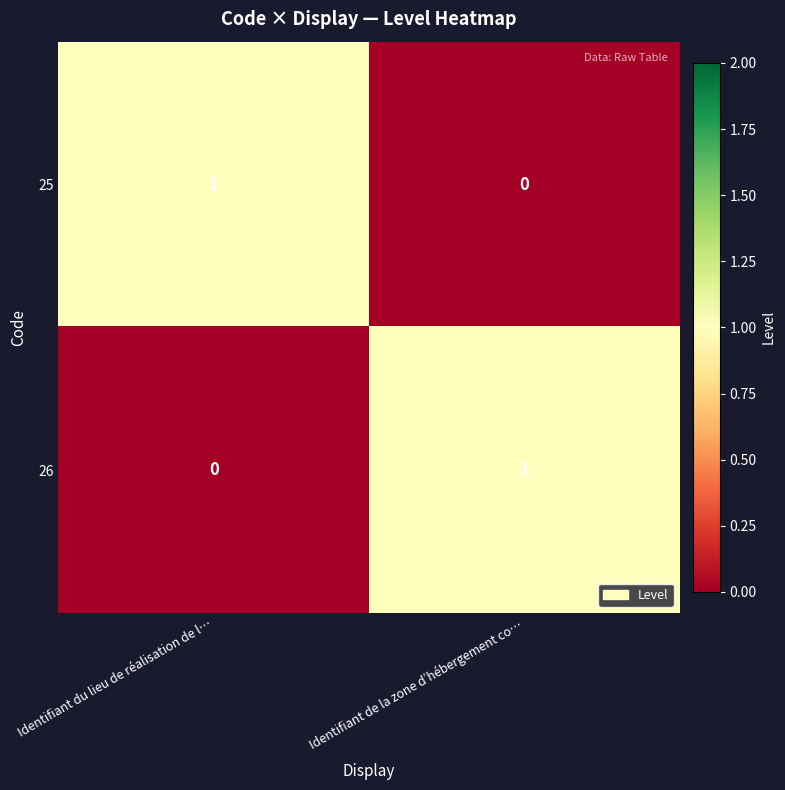

True or false: 26 has a value of 0 at Identifiant du lieu de réalisation de l….

True